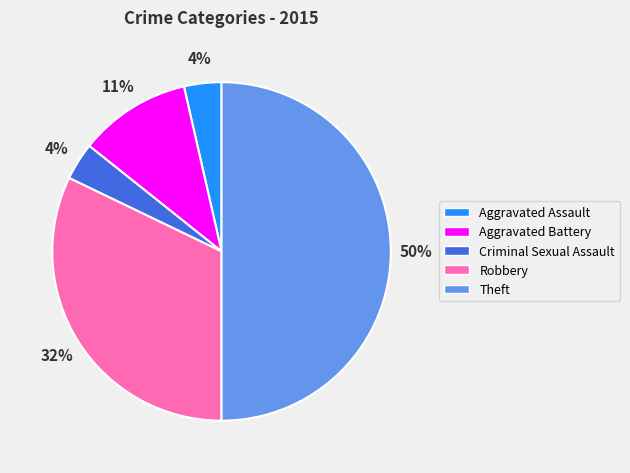

To the nearest percent, what percentage of the pie is Criminal Sexual Assault?

4%